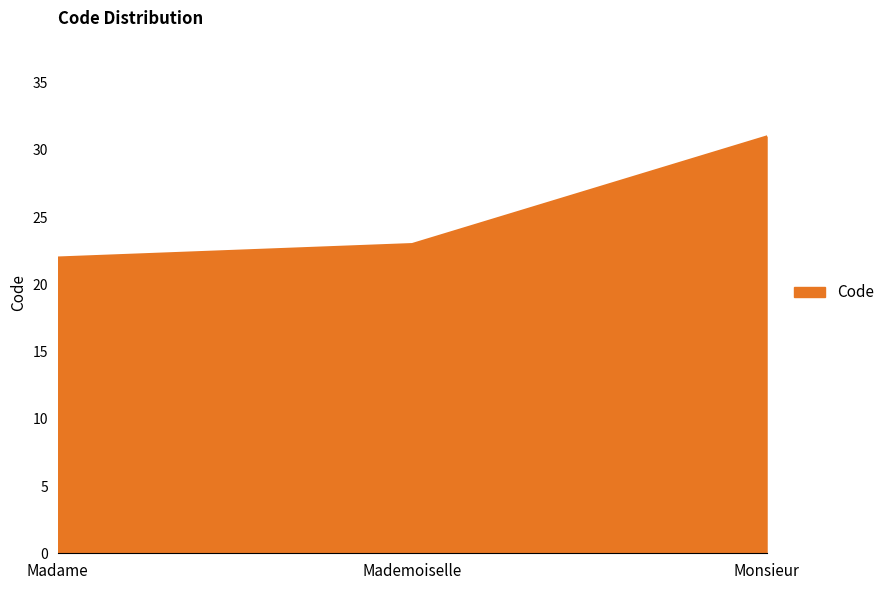

Count the number of categories in the chart.

3